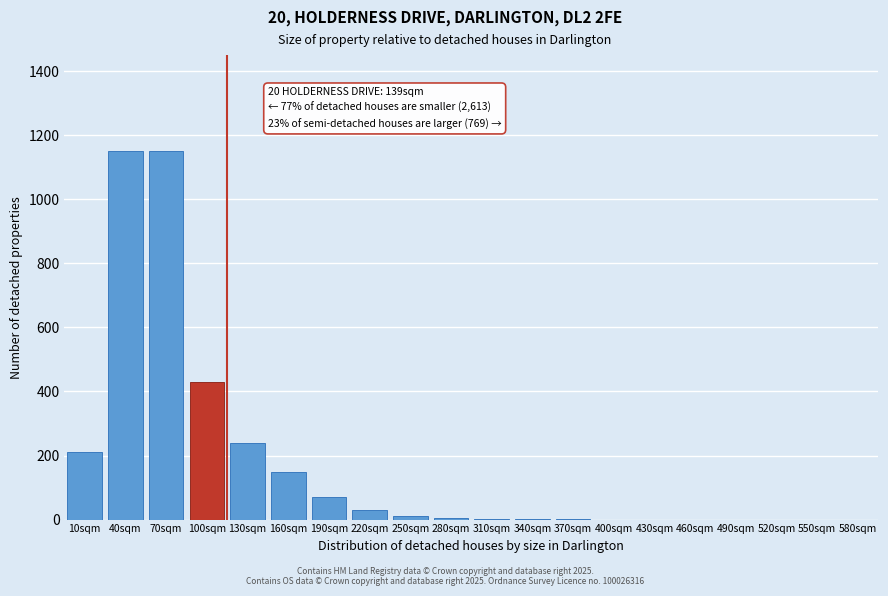

What is the maximum value shown in the chart?

1150